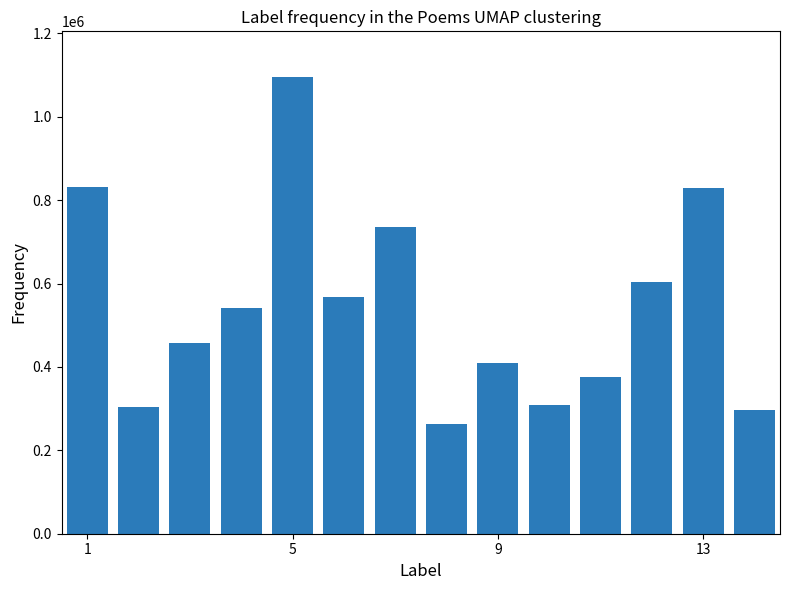

What is the sum of all values?

7618440